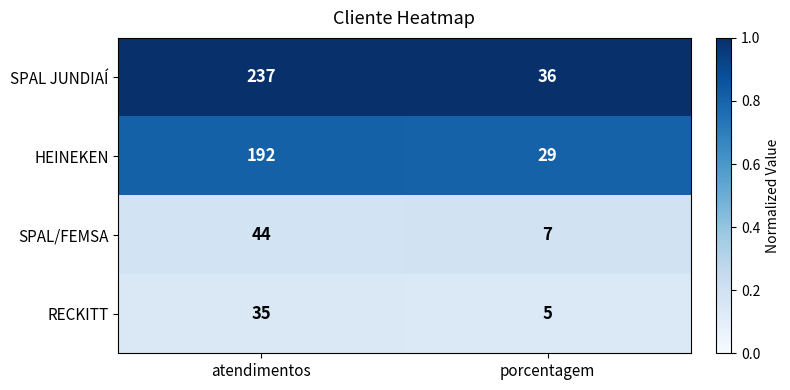

Which series has the largest range (max minus min)?

SPAL JUNDIAÍ